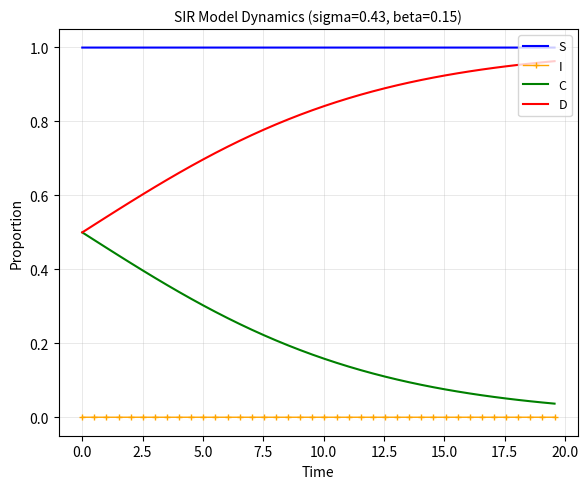

True or false: S and I intersect in this chart.

False